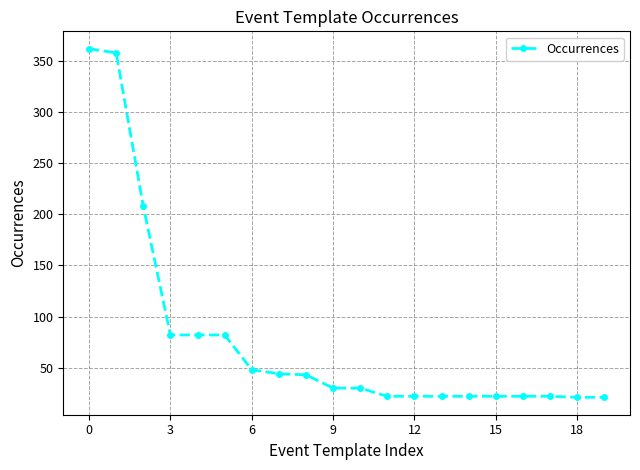

How many values are below 30?

9